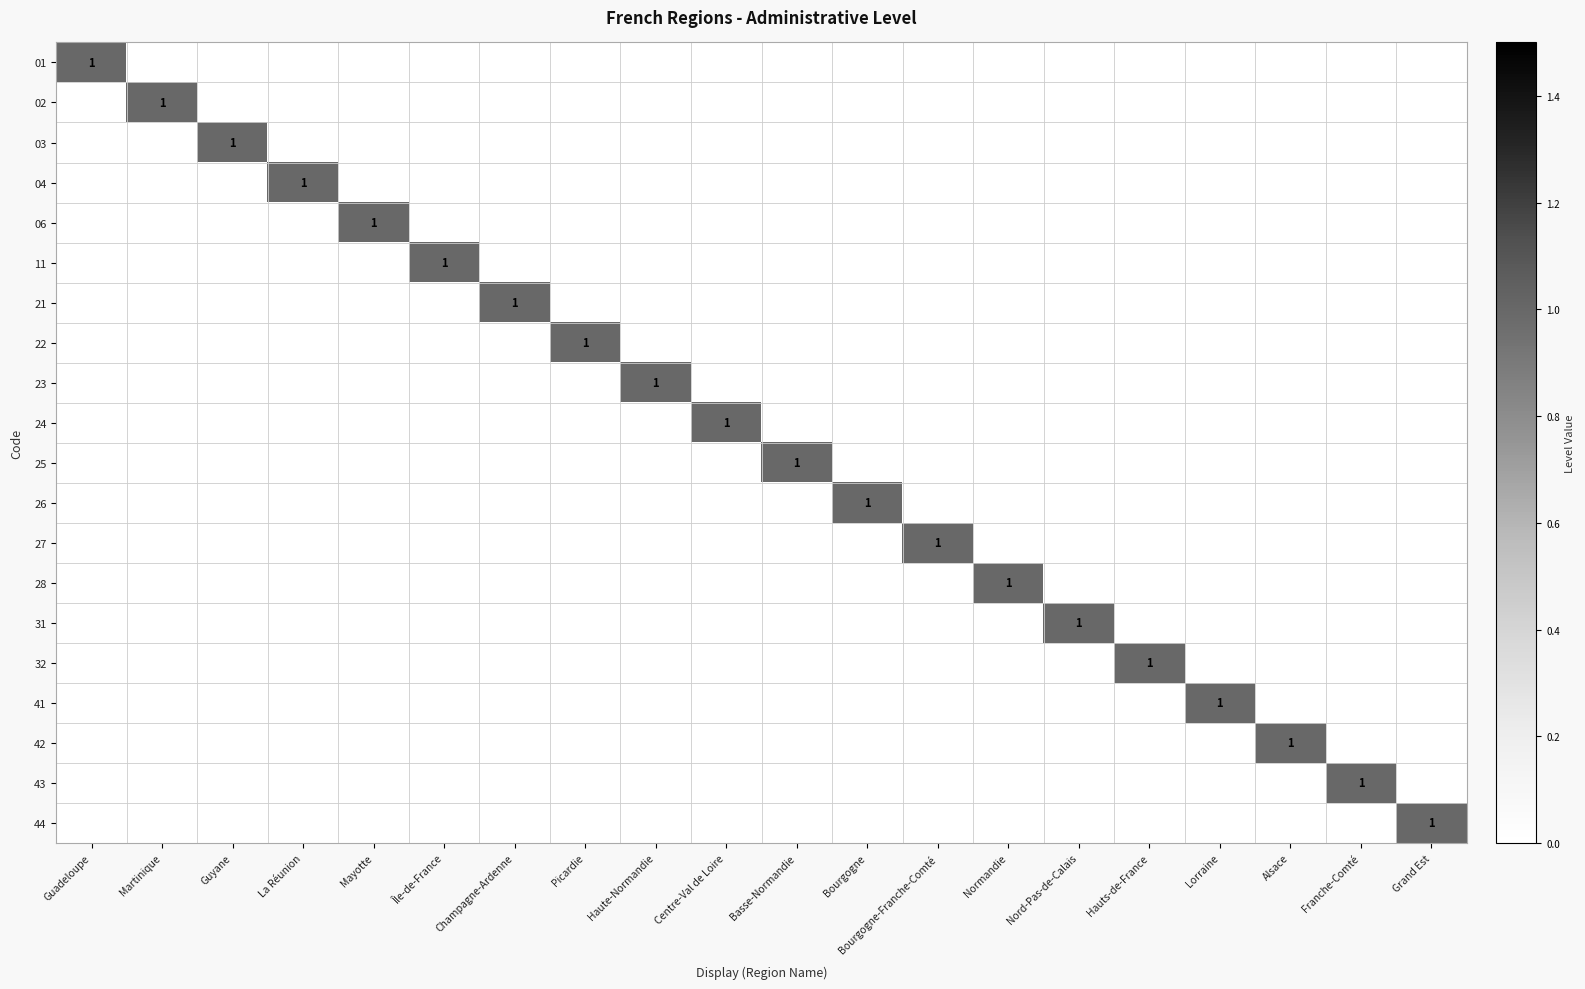

Is the value of 23 at Champagne-Ardenne greater than the value of 24 at Île-de-France?

No